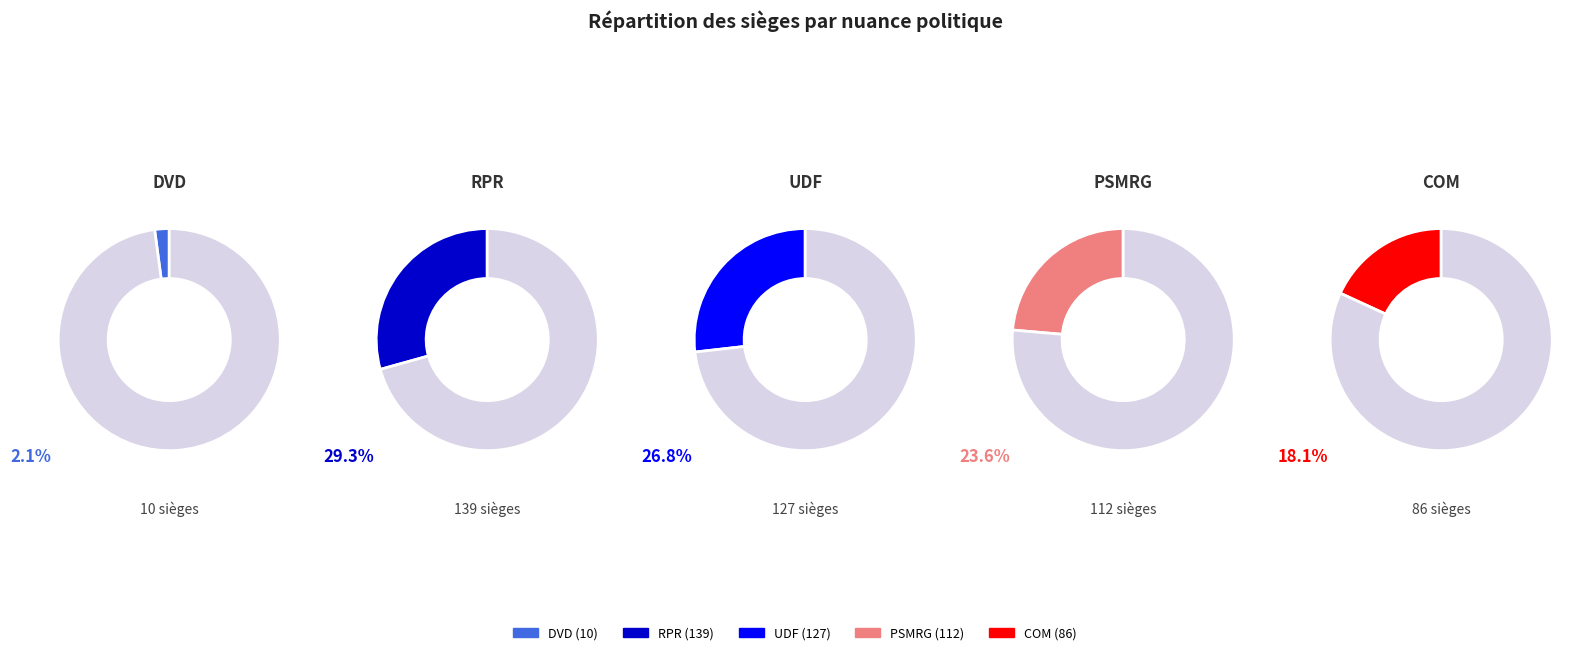

Do PSMRG and DVD together represent more than half of the pie?

No